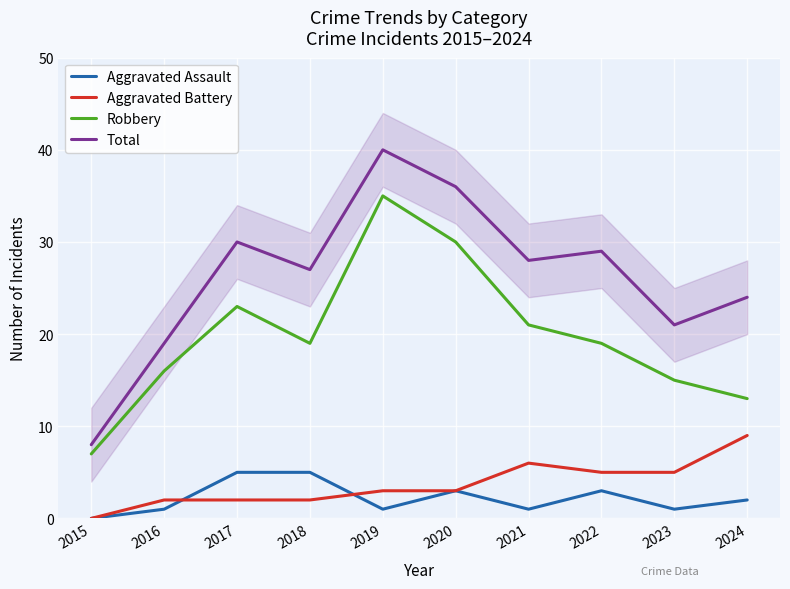

Reading left to right, transcribe all the data shown in this chart.

Aggravated Assault: 0	1	5	5	1	3	1	3	1	2
Aggravated Battery: 0	2	2	2	3	3	6	5	5	9
Robbery: 7	16	23	19	35	30	21	19	15	13
Total: 8	19	30	27	40	36	28	29	21	24